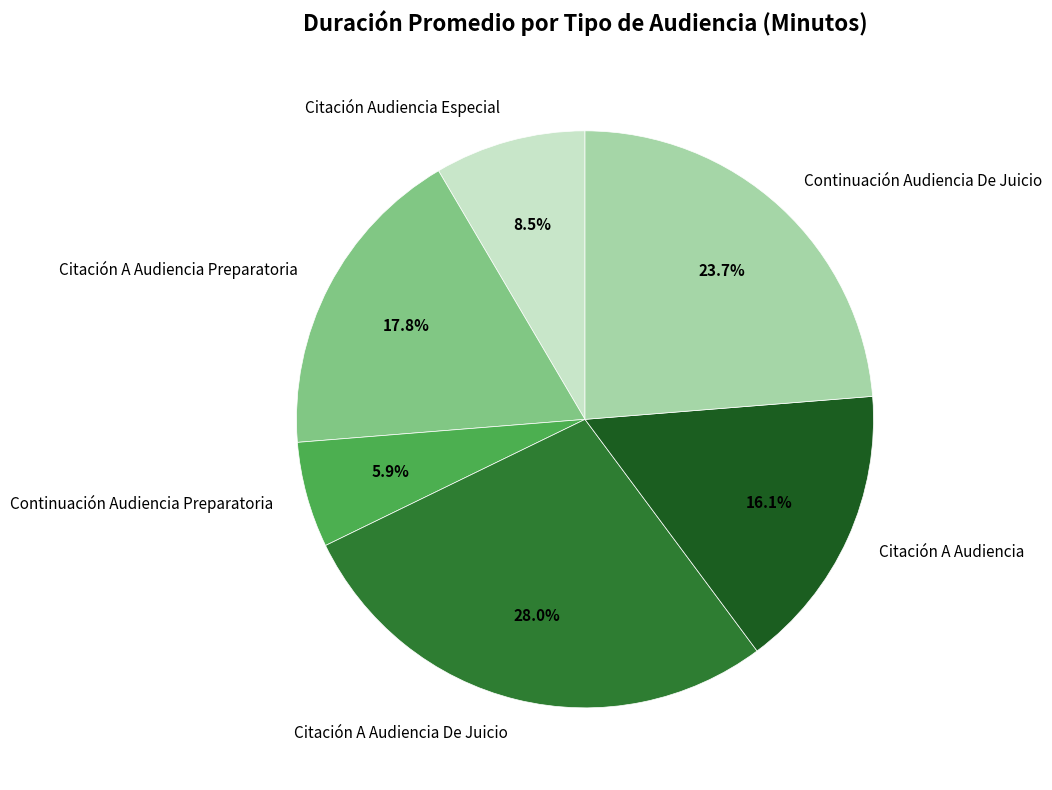

The Continuación Audiencia De Juicio slice represents 24% of the pie. True or false?

True